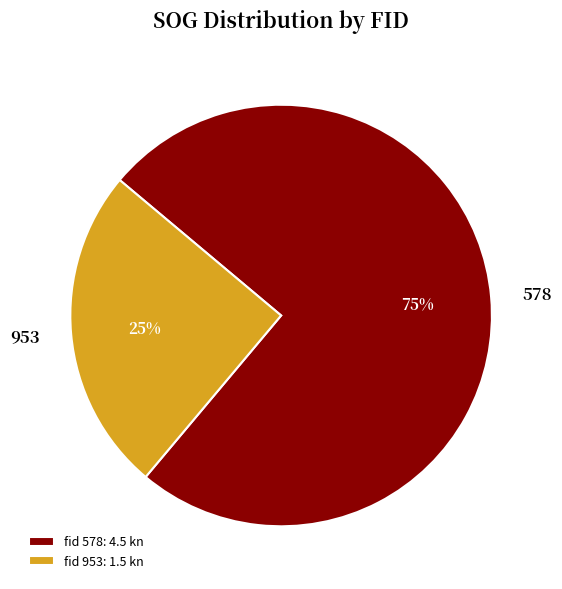

What is the smallest slice in the pie chart?

953